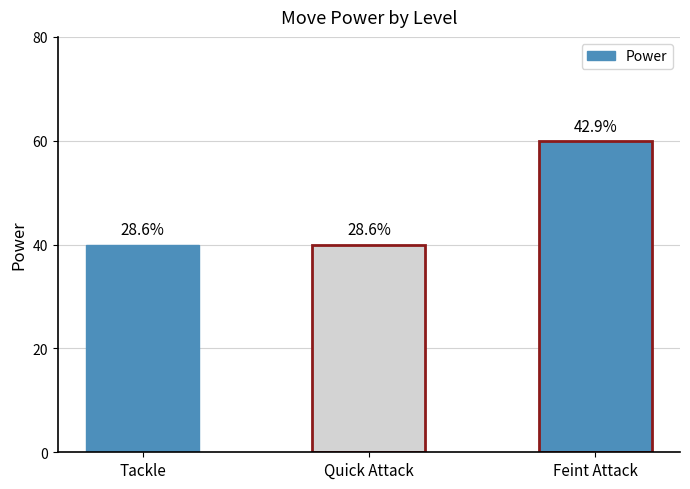

How many bars are there in total?

3